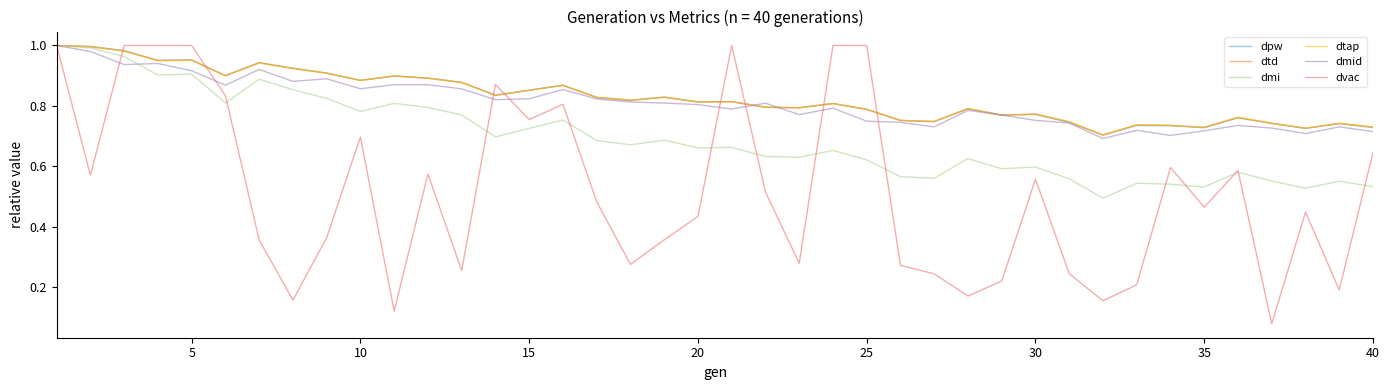

In dmid, how many points are higher than both neighbors (excluding endpoints)?

11